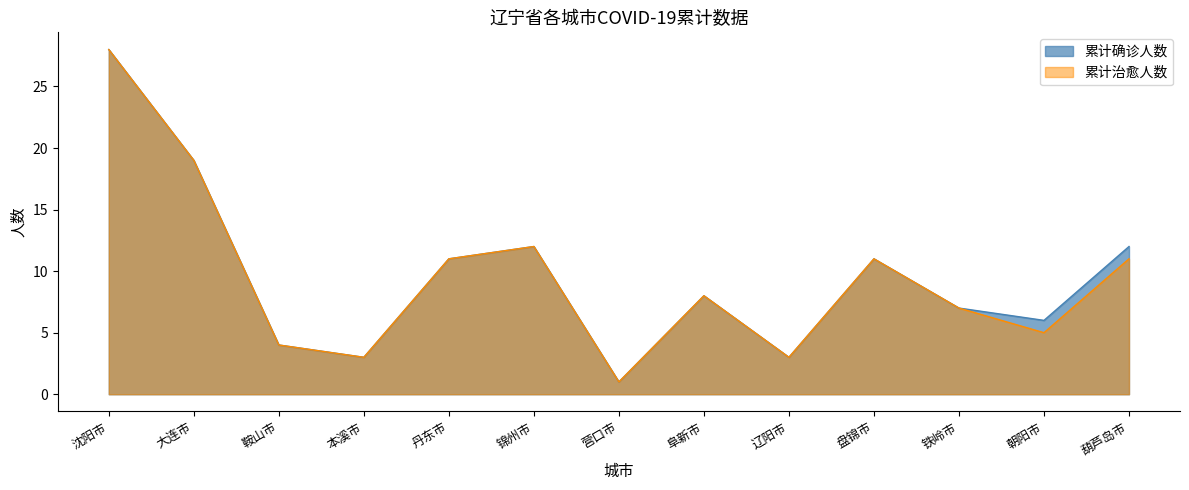

True or false: 累计确诊人数 and 累计治愈人数 intersect in this chart.

False